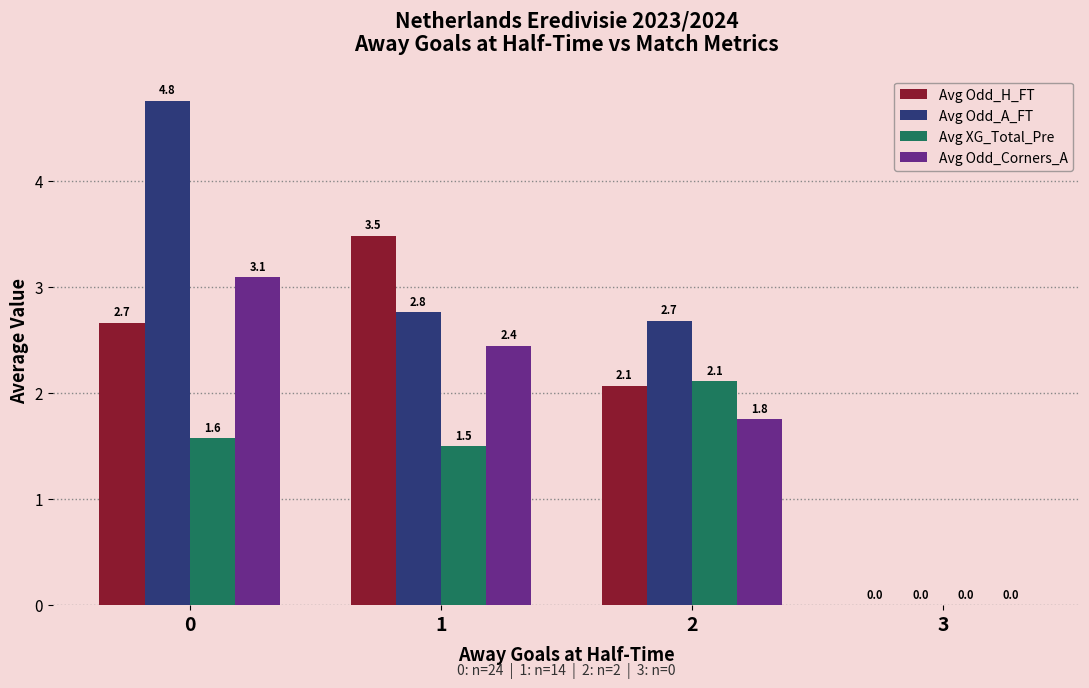

How many groups of bars are there?

4